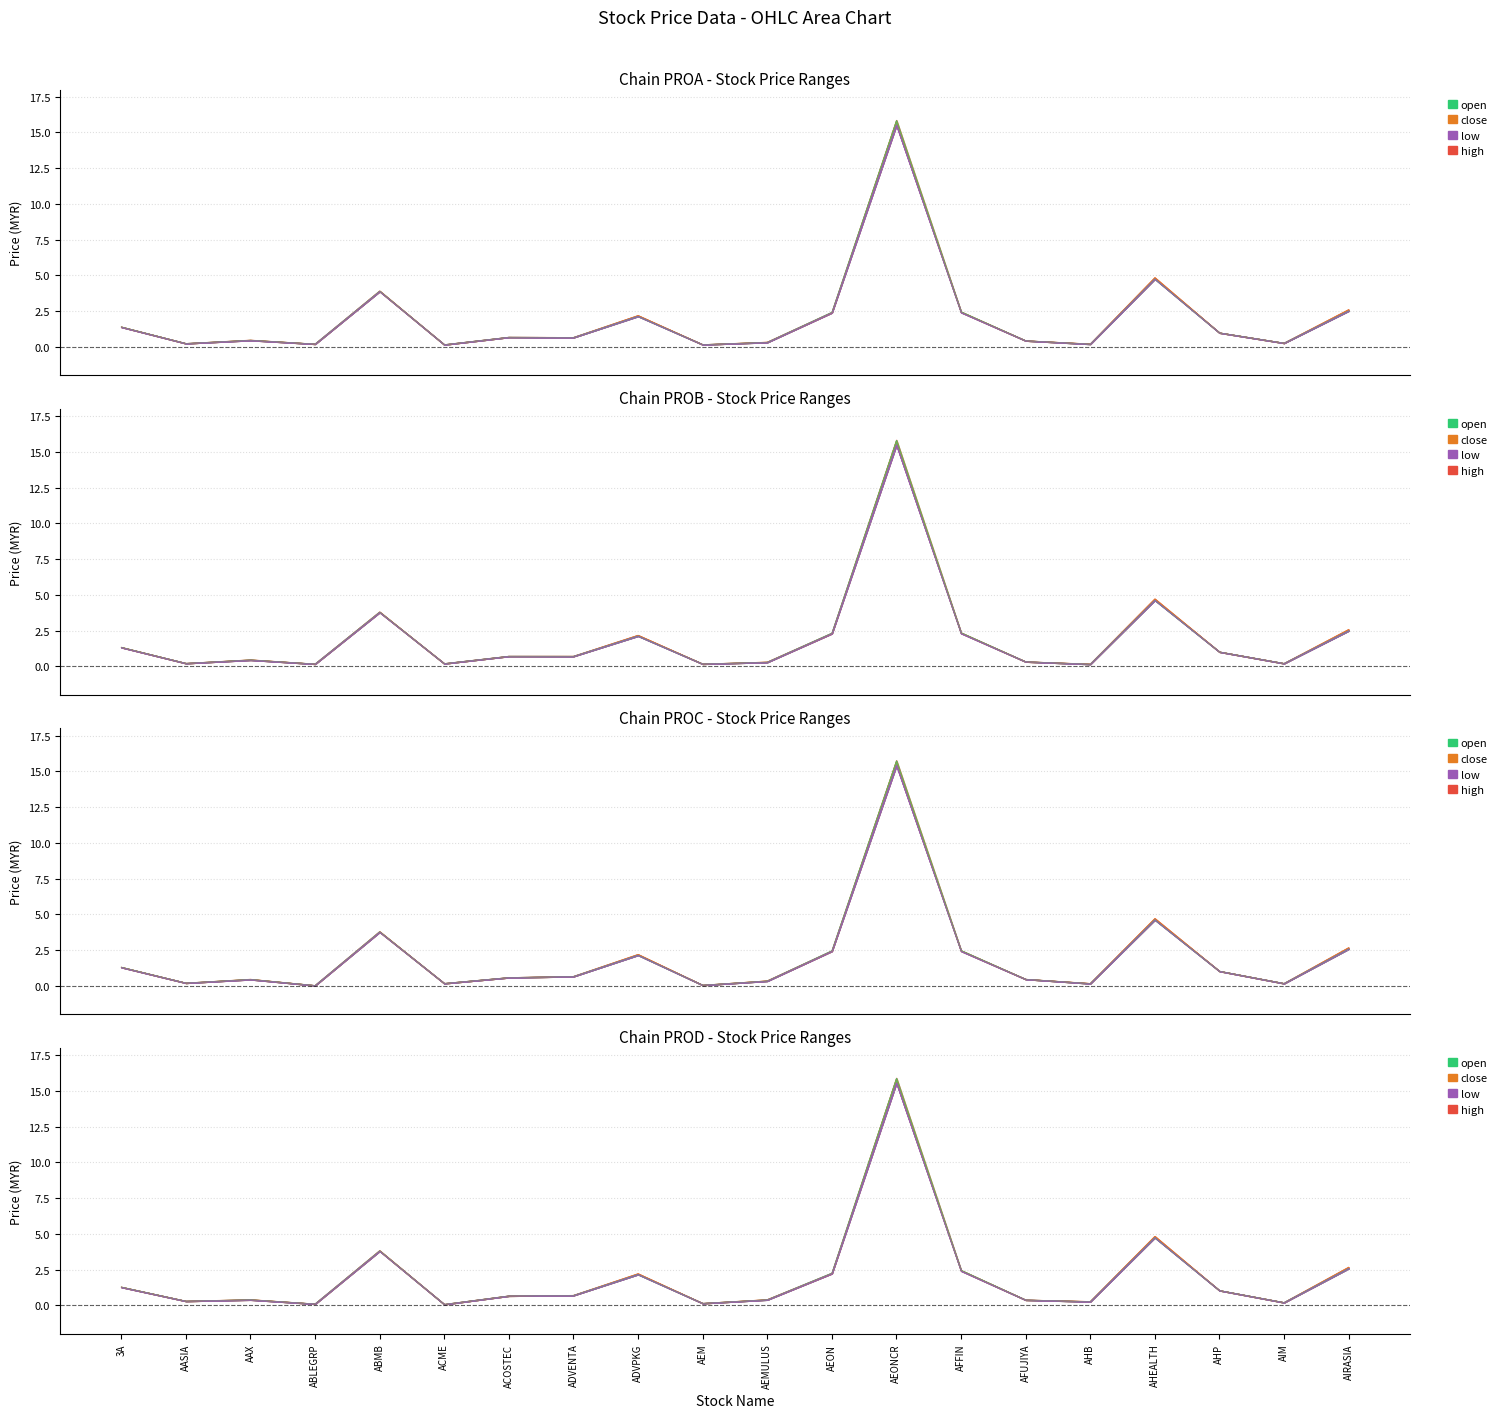

Reading right to left, what are all the values shown in this chart?

open: AIRASIA=2.5	AIM=0.3	AHP=1.0	AHEALTH=4.8	AHB=0.2	AFUJIYA=0.4	AFFIN=2.5	AEONCR=15.8	AEON=2.4	AEMULUS=0.3	AEM=0.2	ADVPKG=2.1	ADVENTA=0.7	ACOSTEC=0.7	ACME=0.2	ABMB=3.9	ABLEGRP=0.2	AAX=0.5	AASIA=0.2	3A=1.4
high: AIRASIA=2.6	AIM=0.3	AHP=1.0	AHEALTH=4.8	AHB=0.2	AFUJIYA=0.4	AFFIN=2.4	AEONCR=15.8	AEON=2.4	AEMULUS=0.3	AEM=0.2	ADVPKG=2.2	ADVENTA=0.7	ACOSTEC=0.7	ACME=0.2	ABMB=3.9	ABLEGRP=0.2	AAX=0.5	AASIA=0.2	3A=1.4
low: AIRASIA=2.6	AIM=0.3	AHP=1.0	AHEALTH=4.8	AHB=0.2	AFUJIYA=0.4	AFFIN=2.5	AEONCR=15.9	AEON=2.4	AEMULUS=0.3	AEM=0.2	ADVPKG=2.2	ADVENTA=0.7	ACOSTEC=0.7	ACME=0.2	ABMB=3.9	ABLEGRP=0.2	AAX=0.5	AASIA=0.2	3A=1.4
close: AIRASIA=2.6	AIM=0.2	AHP=1.0	AHEALTH=4.7	AHB=0.2	AFUJIYA=0.3	AFFIN=2.3	AEONCR=15.8	AEON=2.3	AEMULUS=0.3	AEM=0.2	ADVPKG=2.2	ADVENTA=0.7	ACOSTEC=0.7	ACME=0.2	ABMB=3.8	ABLEGRP=0.2	AAX=0.5	AASIA=0.2	3A=1.3